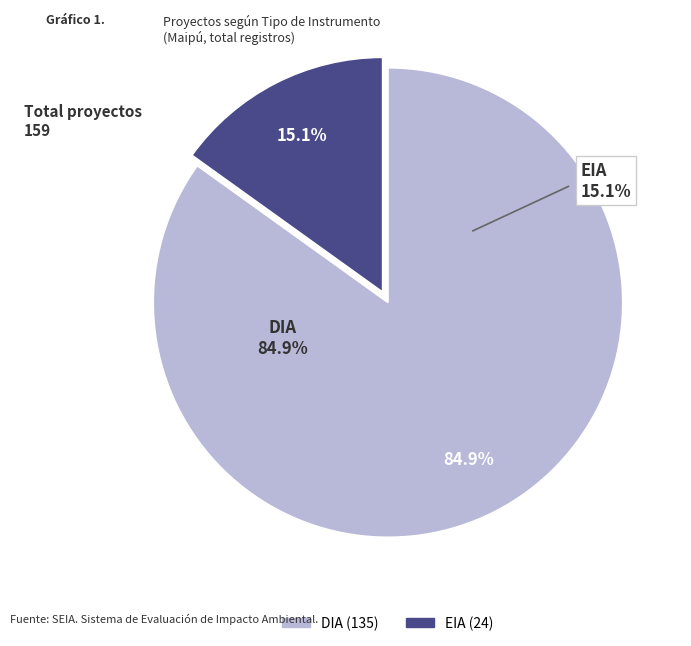

Count the number of slices in the pie.

2